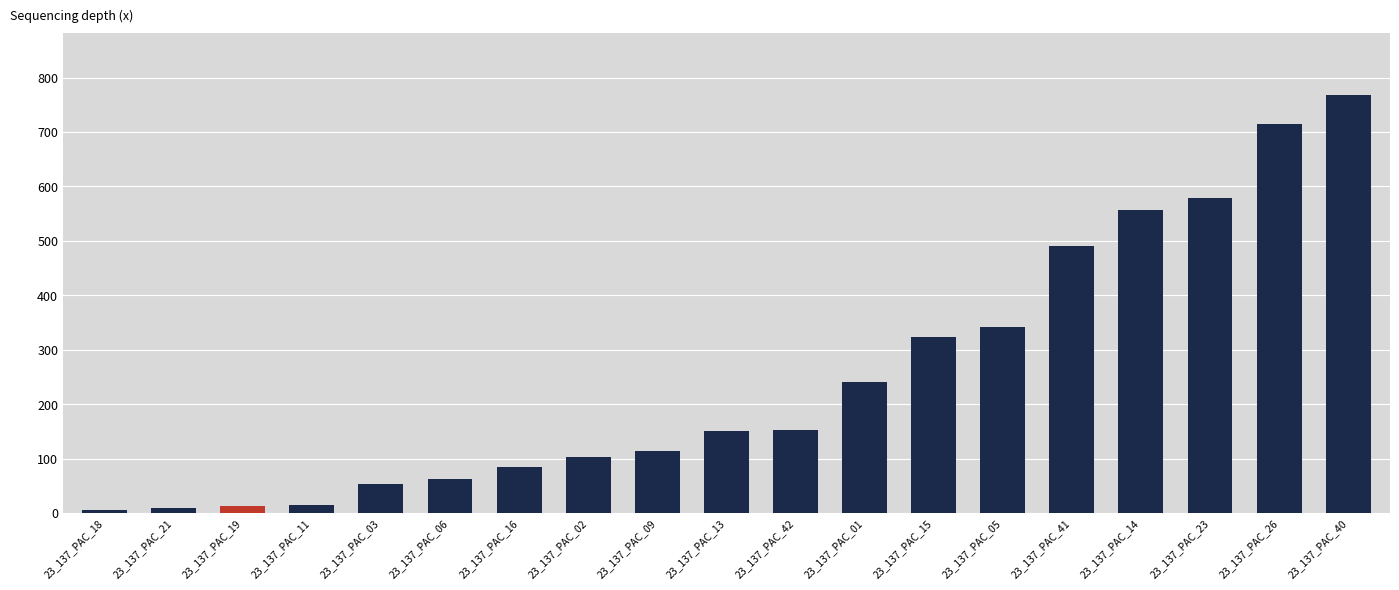

What is the sum of all values?

4778.4